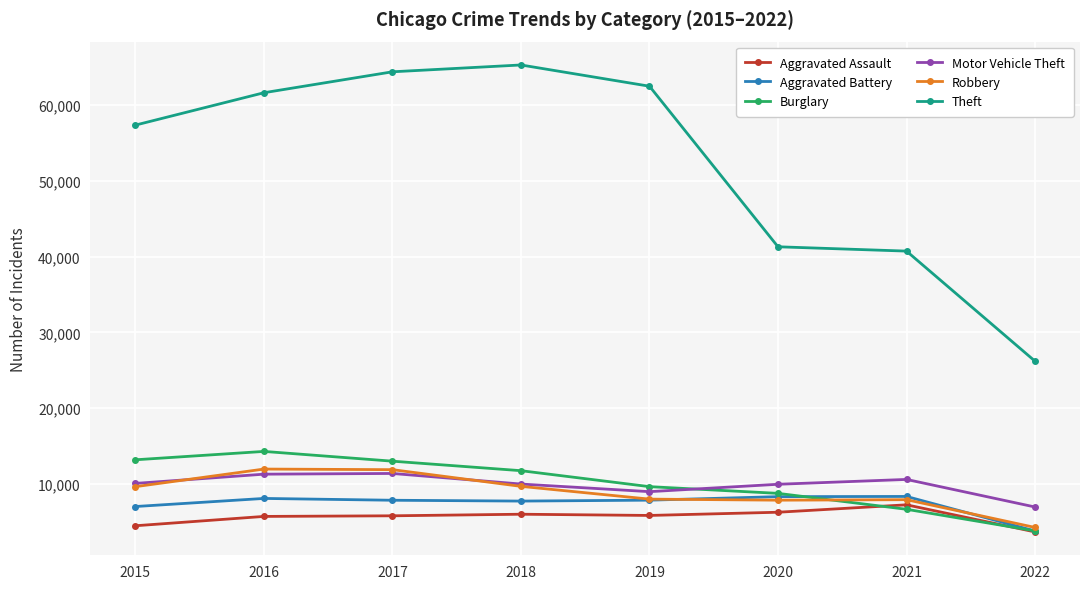

In Aggravated Assault, how many points are lower than both neighbors (excluding endpoints)?

1